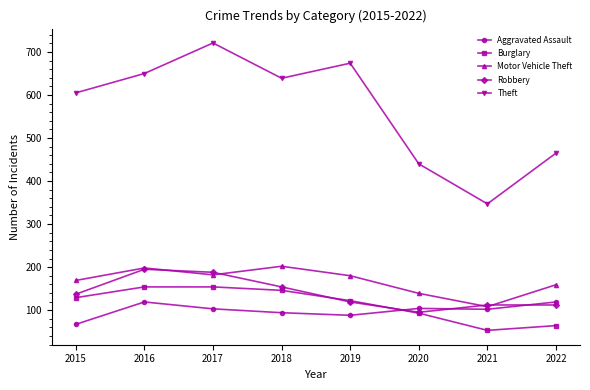

How many interior local peaks does the Theft series have?

2